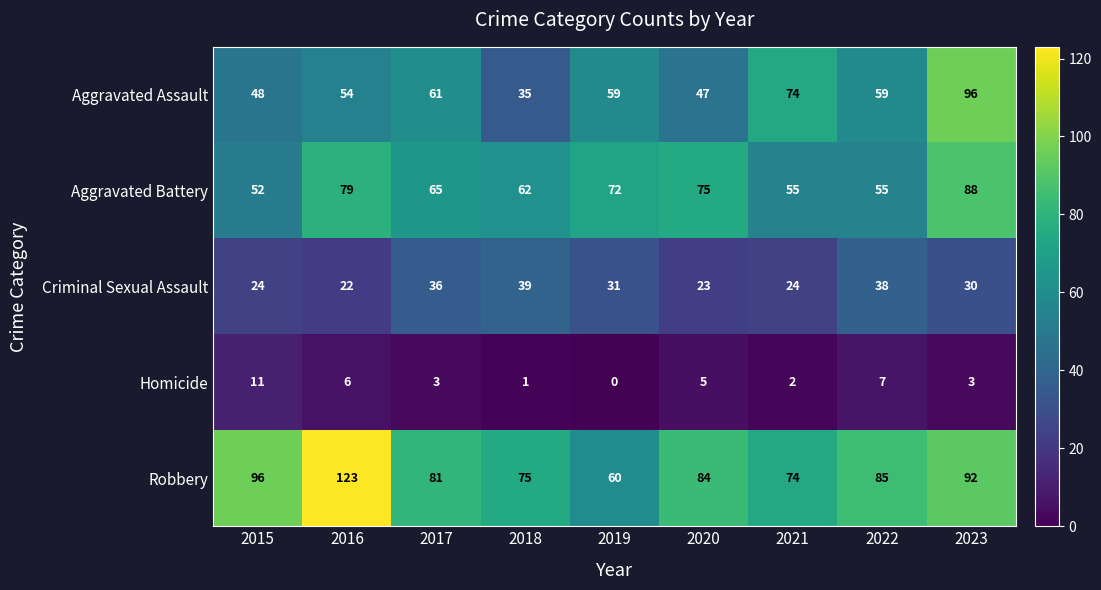

What is the difference between the second highest and second lowest values in the Aggravated Battery series?

24